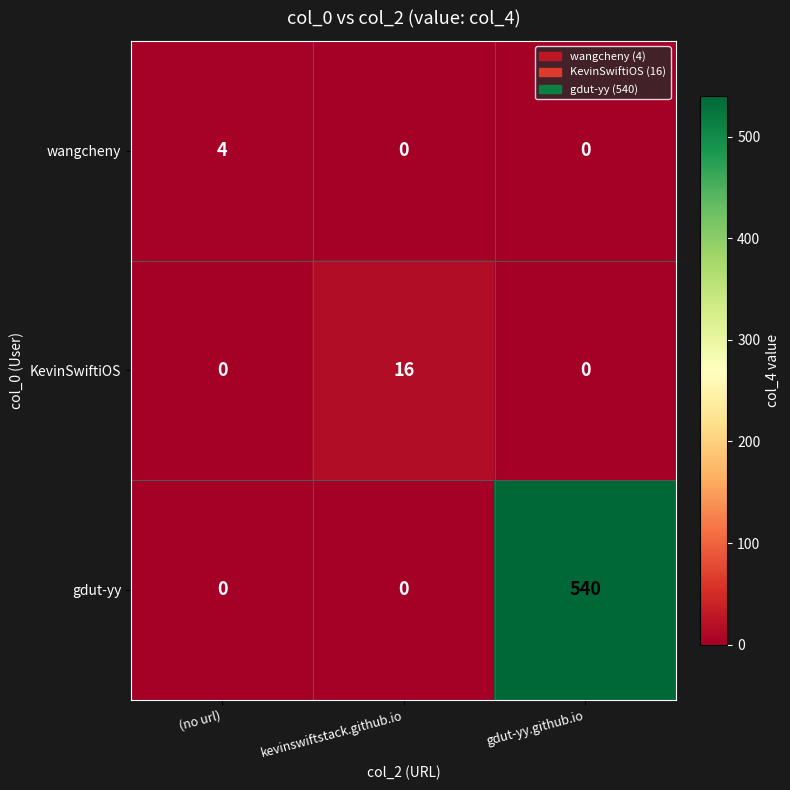

What is the average value of the gdut-yy series?

180